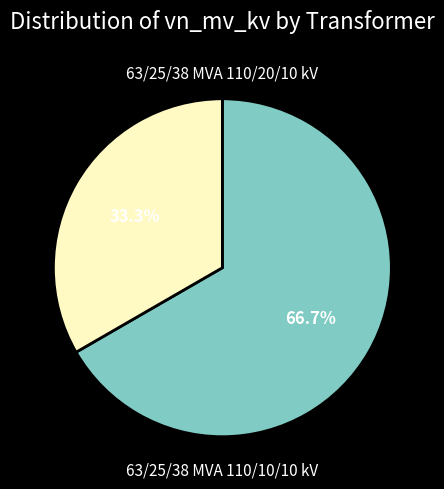

To the nearest percent, what is the difference between the largest and smallest slice percentages?

33%